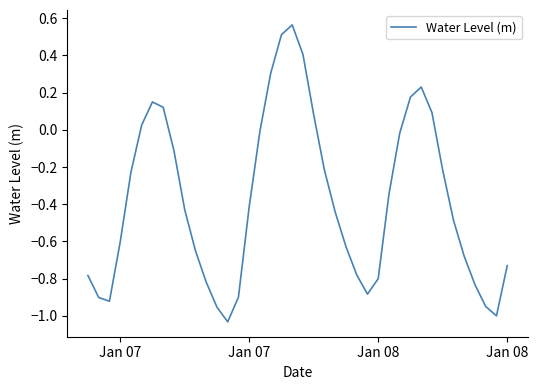

What is the difference between the maximum and minimum values?

1.6